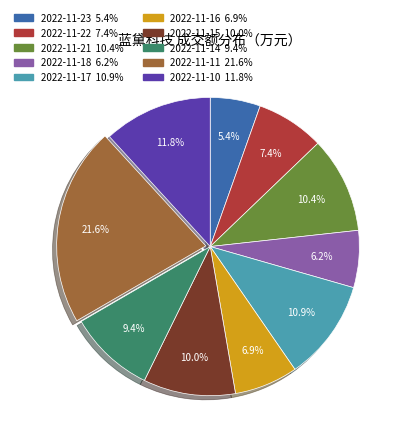

Is it true that 2022-11-15 is 1% of the pie?

False